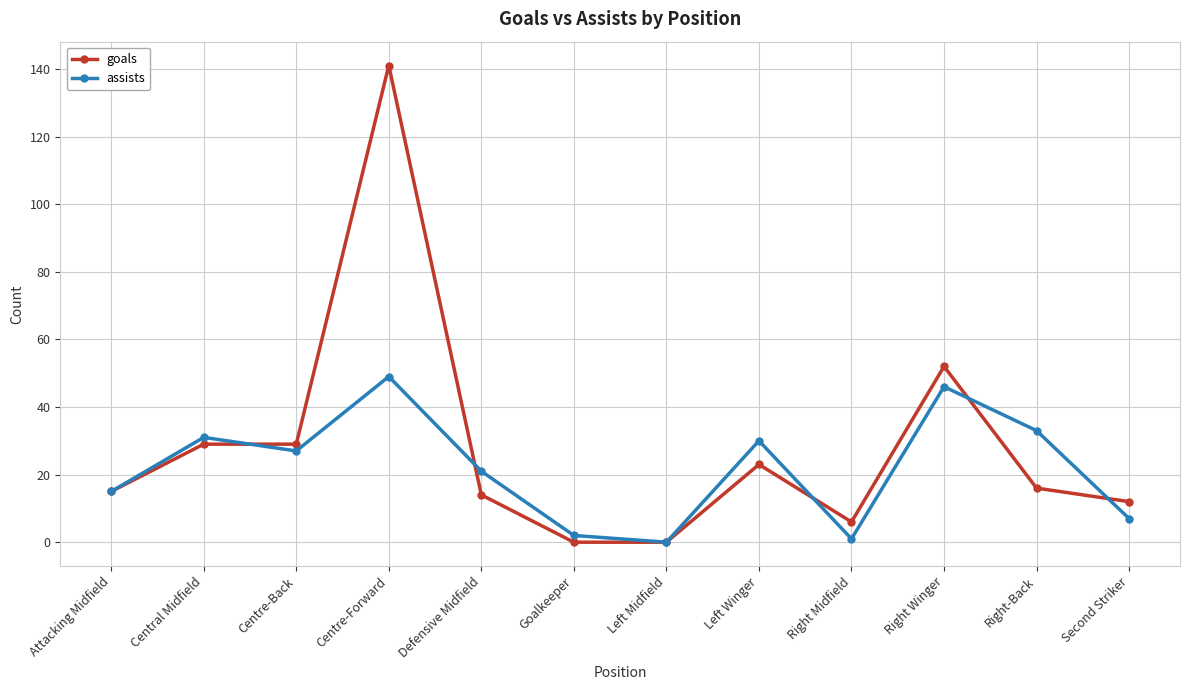

Does the chart display data point markers on the line(s)?

Yes